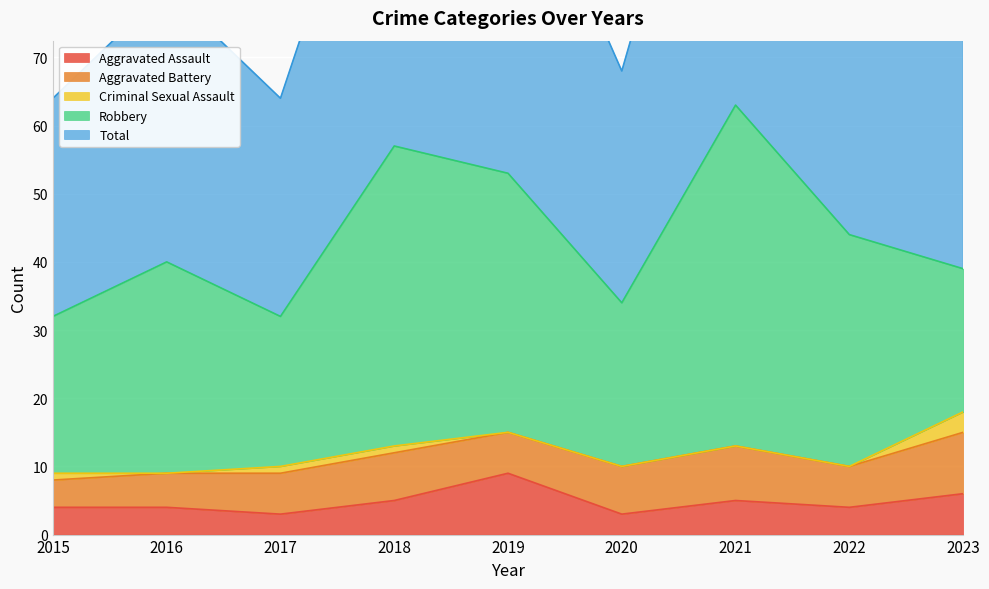

At which label is Robbery closest to 35?

2022